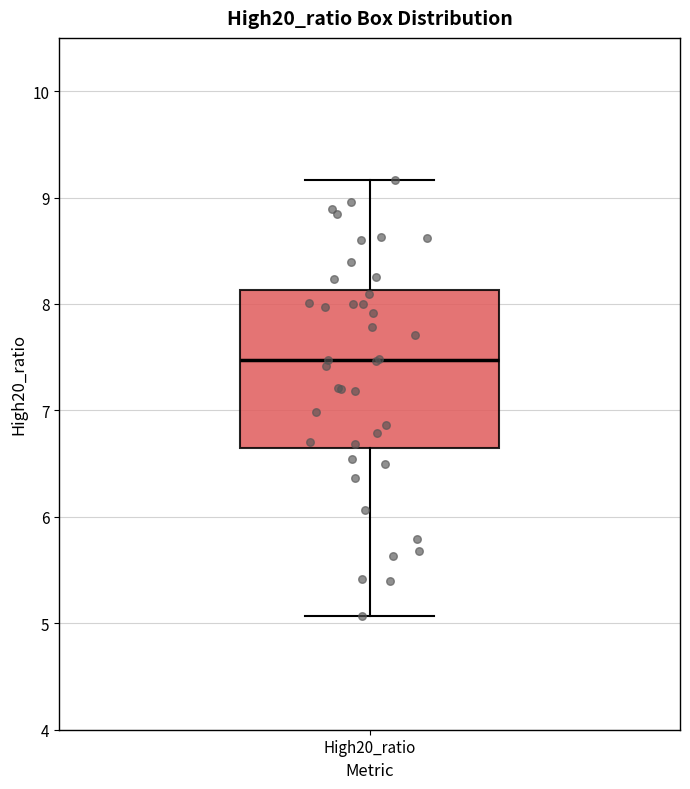

Transcribe this box plot: give where the median line is, the range the box spans, and where the two whiskers end, as read against the y-axis. The values are not printed on the chart, so give them approximately, as read against the axis.

median 7.5, box 6.6 to 8.1, whiskers 5.1 to 9.2